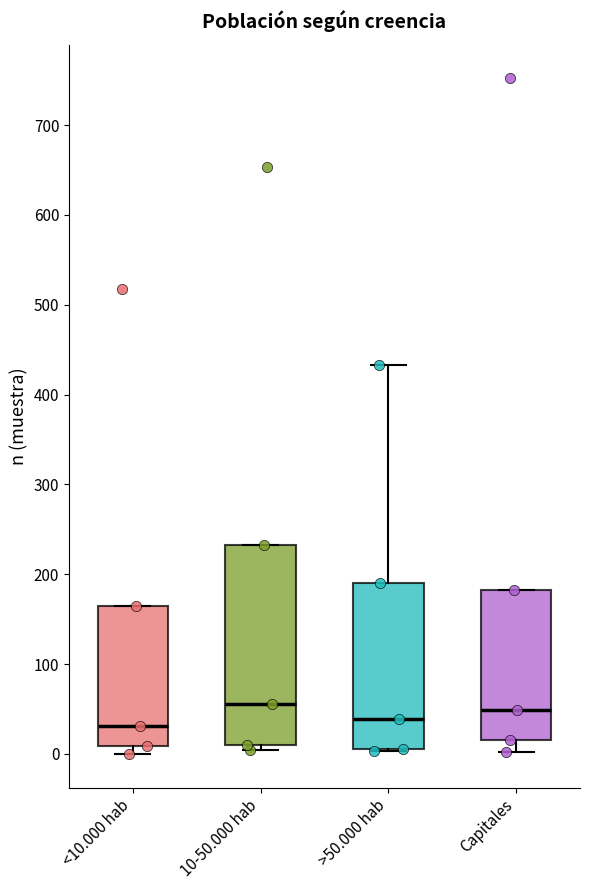

Where is the upper edge of the box for 10-50.000 hab on the y-axis? The values are not printed on the chart, so give them approximately, as read against the axis.

230